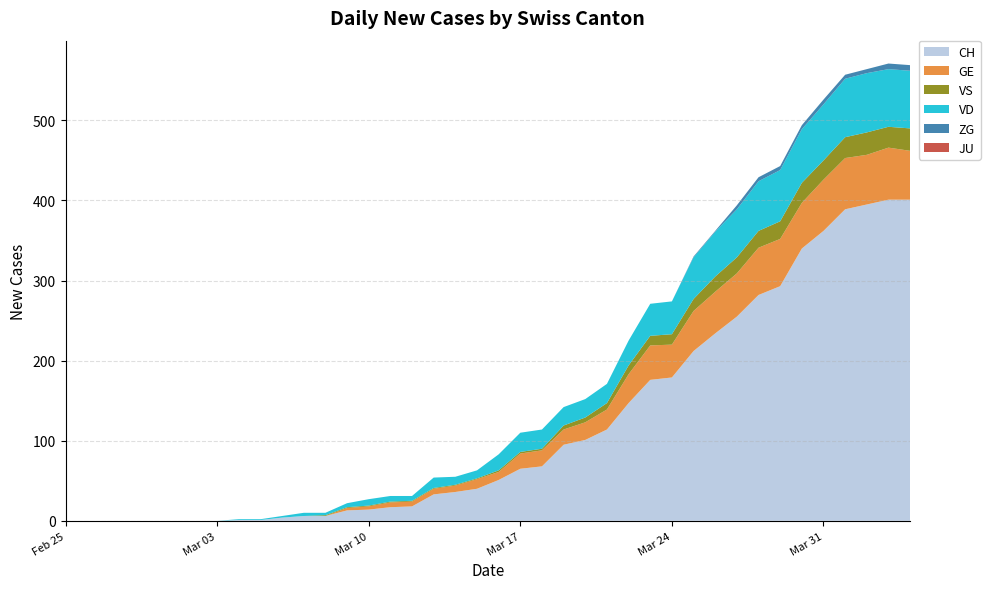

Reading left to right, list all the values displayed in this chart.

CH: 2020-02-25=0	2020-02-26=0	2020-02-27=0	2020-02-28=0	2020-02-29=0	2020-03-01=0	2020-03-02=0	2020-03-03=0	2020-03-04=1	2020-03-05=1	2020-03-06=4	2020-03-07=6	2020-03-08=6	2020-03-09=13	2020-03-10=14	2020-03-11=17	2020-03-12=18	2020-03-13=33	2020-03-14=36	2020-03-15=40	2020-03-16=51	2020-03-17=65	2020-03-18=68	2020-03-19=95	2020-03-20=101	2020-03-21=114	2020-03-22=147	2020-03-23=176	2020-03-24=179	2020-03-25=212	2020-03-26=234	2020-03-27=255	2020-03-28=282	2020-03-29=293	2020-03-30=340	2020-03-31=362	2020-04-01=389	2020-04-02=395	2020-04-03=401	2020-04-04=401
GE: 2020-02-25=0	2020-02-26=0	2020-02-27=0	2020-02-28=0	2020-02-29=0	2020-03-01=0	2020-03-02=0	2020-03-03=0	2020-03-04=0	2020-03-05=0	2020-03-06=0	2020-03-07=0	2020-03-08=0	2020-03-09=3	2020-03-10=4	2020-03-11=6	2020-03-12=6	2020-03-13=7	2020-03-14=8	2020-03-15=12	2020-03-16=10	2020-03-17=19	2020-03-18=20	2020-03-19=19	2020-03-20=22	2020-03-21=25	2020-03-22=36	2020-03-23=43	2020-03-24=41	2020-03-25=50	2020-03-26=52	2020-03-27=54	2020-03-28=59	2020-03-29=59	2020-03-30=57	2020-03-31=64	2020-04-01=64	2020-04-02=62	2020-04-03=65	2020-04-04=61
VS: 2020-02-25=0	2020-02-26=0	2020-02-27=0	2020-02-28=0	2020-02-29=0	2020-03-01=0	2020-03-02=0	2020-03-03=0	2020-03-04=0	2020-03-05=0	2020-03-06=0	2020-03-07=0	2020-03-08=1	2020-03-09=1	2020-03-10=1	2020-03-11=1	2020-03-12=1	2020-03-13=1	2020-03-14=1	2020-03-15=1	2020-03-16=2	2020-03-17=2	2020-03-18=2	2020-03-19=5	2020-03-20=6	2020-03-21=8	2020-03-22=11	2020-03-23=12	2020-03-24=13	2020-03-25=15	2020-03-26=19	2020-03-27=20	2020-03-28=21	2020-03-29=22	2020-03-30=25	2020-03-31=24	2020-04-01=26	2020-04-02=28	2020-04-03=26	2020-04-04=28
VD: 2020-02-25=0	2020-02-26=0	2020-02-27=0	2020-02-28=0	2020-02-29=0	2020-03-01=0	2020-03-02=0	2020-03-03=0	2020-03-04=1	2020-03-05=1	2020-03-06=2	2020-03-07=4	2020-03-08=3	2020-03-09=5	2020-03-10=8	2020-03-11=7	2020-03-12=6	2020-03-13=13	2020-03-14=10	2020-03-15=10	2020-03-16=20	2020-03-17=24	2020-03-18=24	2020-03-19=23	2020-03-20=23	2020-03-21=24	2020-03-22=31	2020-03-23=40	2020-03-24=41	2020-03-25=52	2020-03-26=56	2020-03-27=60	2020-03-28=62	2020-03-29=64	2020-03-30=67	2020-03-31=70	2020-04-01=73	2020-04-02=74	2020-04-03=72	2020-04-04=72
ZG: 2020-02-25=0	2020-02-26=0	2020-02-27=0	2020-02-28=0	2020-02-29=0	2020-03-01=0	2020-03-02=0	2020-03-03=0	2020-03-04=0	2020-03-05=0	2020-03-06=0	2020-03-07=0	2020-03-08=0	2020-03-09=0	2020-03-10=0	2020-03-11=0	2020-03-12=0	2020-03-13=0	2020-03-14=0	2020-03-15=0	2020-03-16=0	2020-03-17=0	2020-03-18=0	2020-03-19=0	2020-03-20=0	2020-03-21=0	2020-03-22=0	2020-03-23=0	2020-03-24=0	2020-03-25=1	2020-03-26=1	2020-03-27=5	2020-03-28=5	2020-03-29=5	2020-03-30=5	2020-03-31=6	2020-04-01=5	2020-04-02=5	2020-04-03=7	2020-04-04=7
JU: 2020-02-25=0	2020-02-26=0	2020-02-27=0	2020-02-28=0	2020-02-29=0	2020-03-01=0	2020-03-02=0	2020-03-03=0	2020-03-04=0	2020-03-05=0	2020-03-06=0	2020-03-07=0	2020-03-08=0	2020-03-09=0	2020-03-10=0	2020-03-11=0	2020-03-12=0	2020-03-13=0	2020-03-14=0	2020-03-15=0	2020-03-16=0	2020-03-17=0	2020-03-18=0	2020-03-19=0	2020-03-20=0	2020-03-21=0	2020-03-22=0	2020-03-23=0	2020-03-24=0	2020-03-25=0	2020-03-26=0	2020-03-27=0	2020-03-28=0	2020-03-29=0	2020-03-30=0	2020-03-31=0	2020-04-01=0	2020-04-02=0	2020-04-03=0	2020-04-04=0